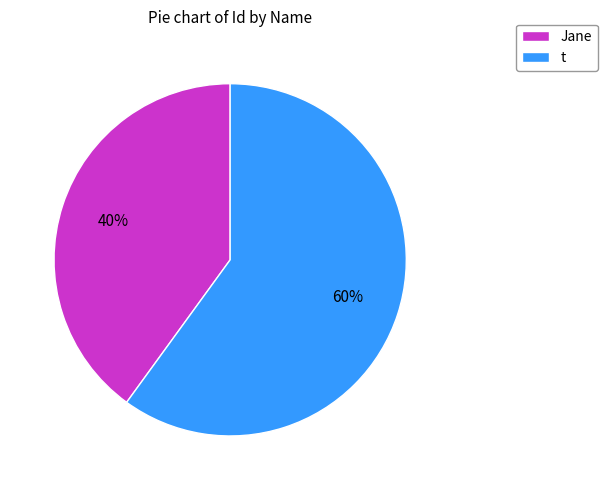

How many segments does this pie chart have?

2